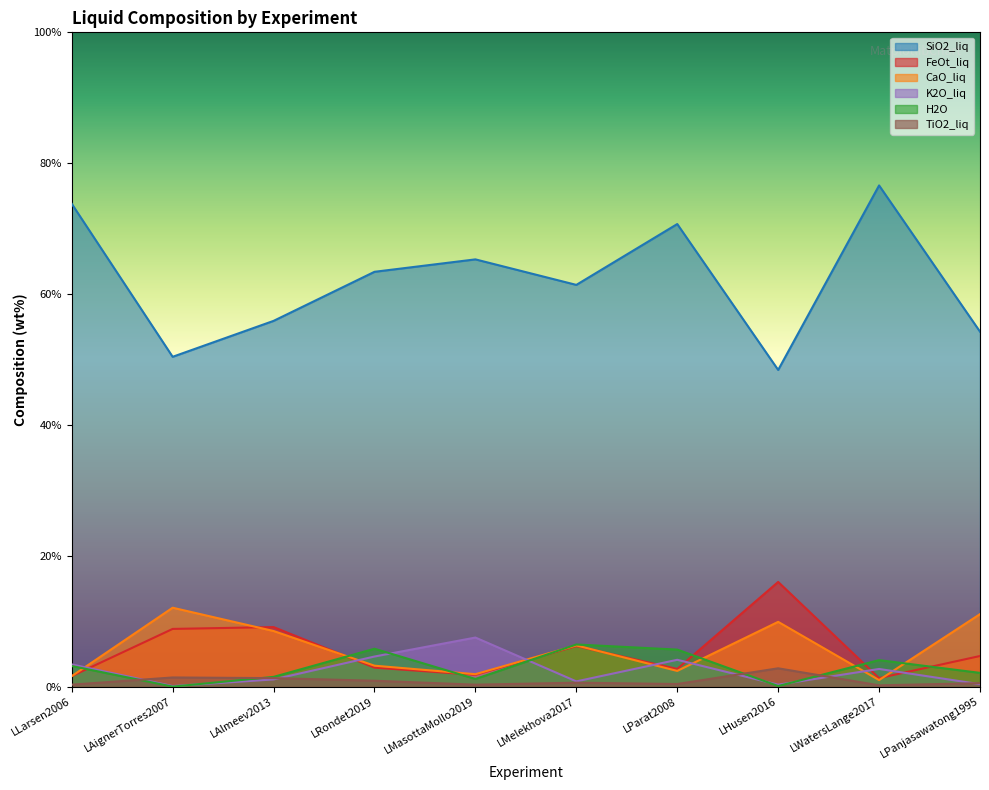

True or false: SiO2_liq and CaO_liq cross at least once.

False